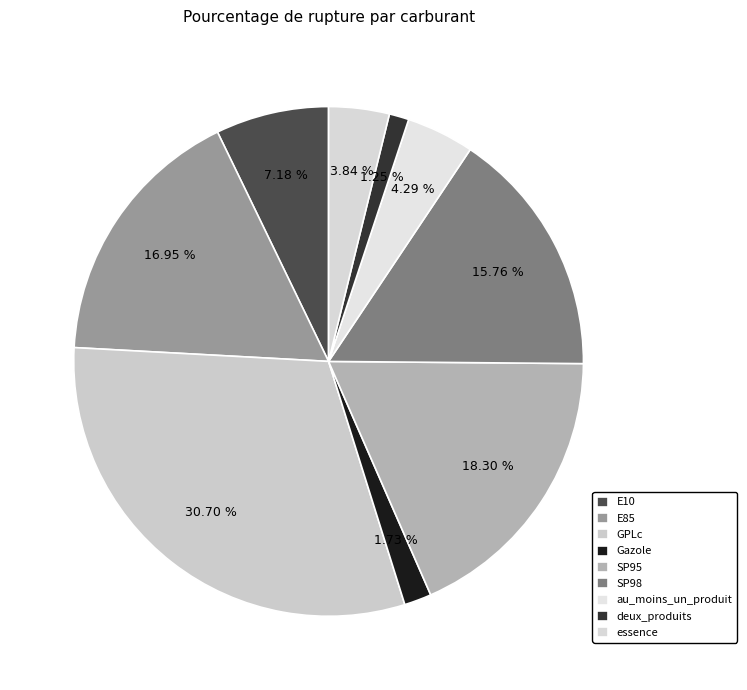

How many slices are in this pie chart?

9